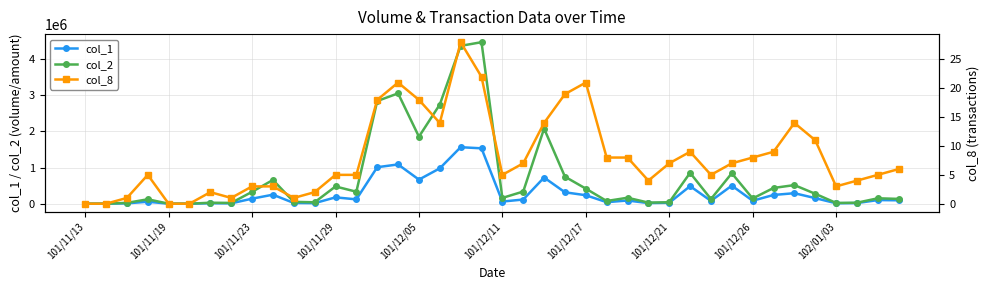

Which series has the widest spread of values?

col_2